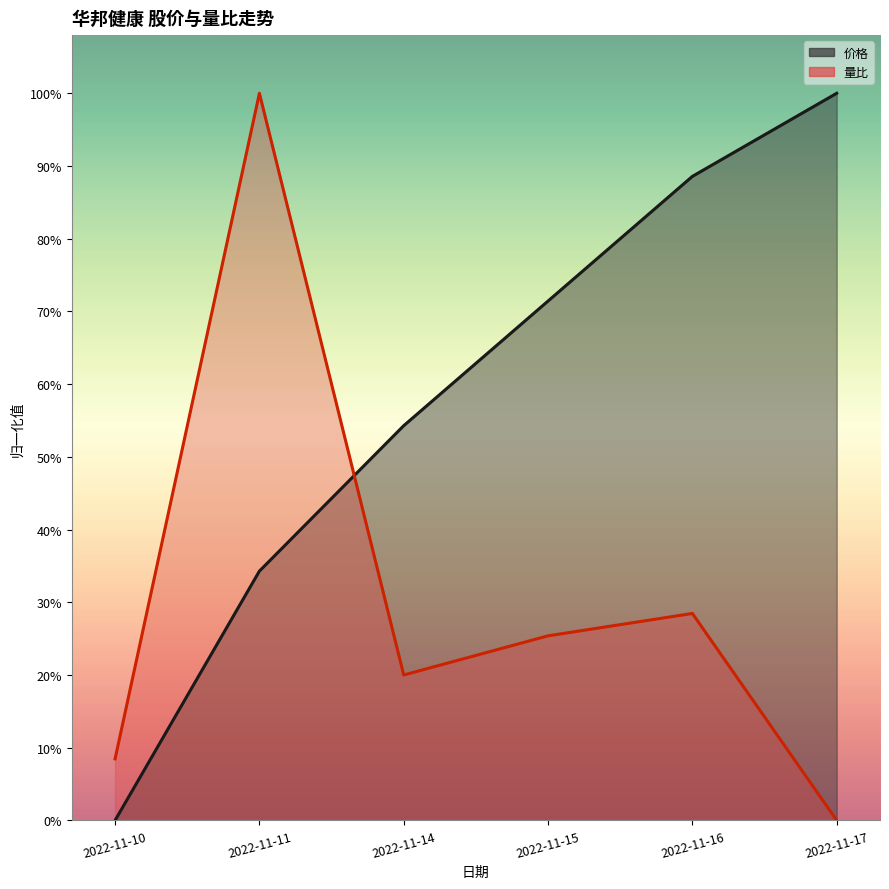

After their last crossing, which series has the higher values: 量比 or 价格?

价格